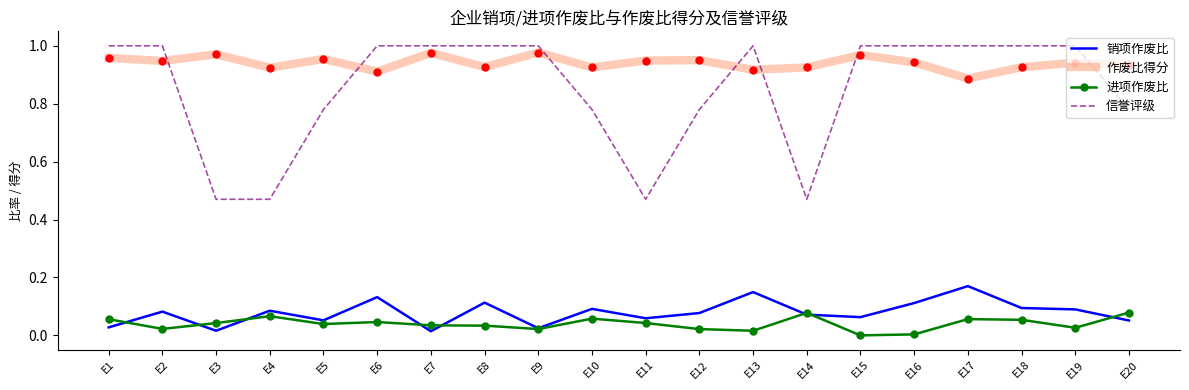

In 销项作废比, how many points are higher than both neighbors (excluding endpoints)?

7